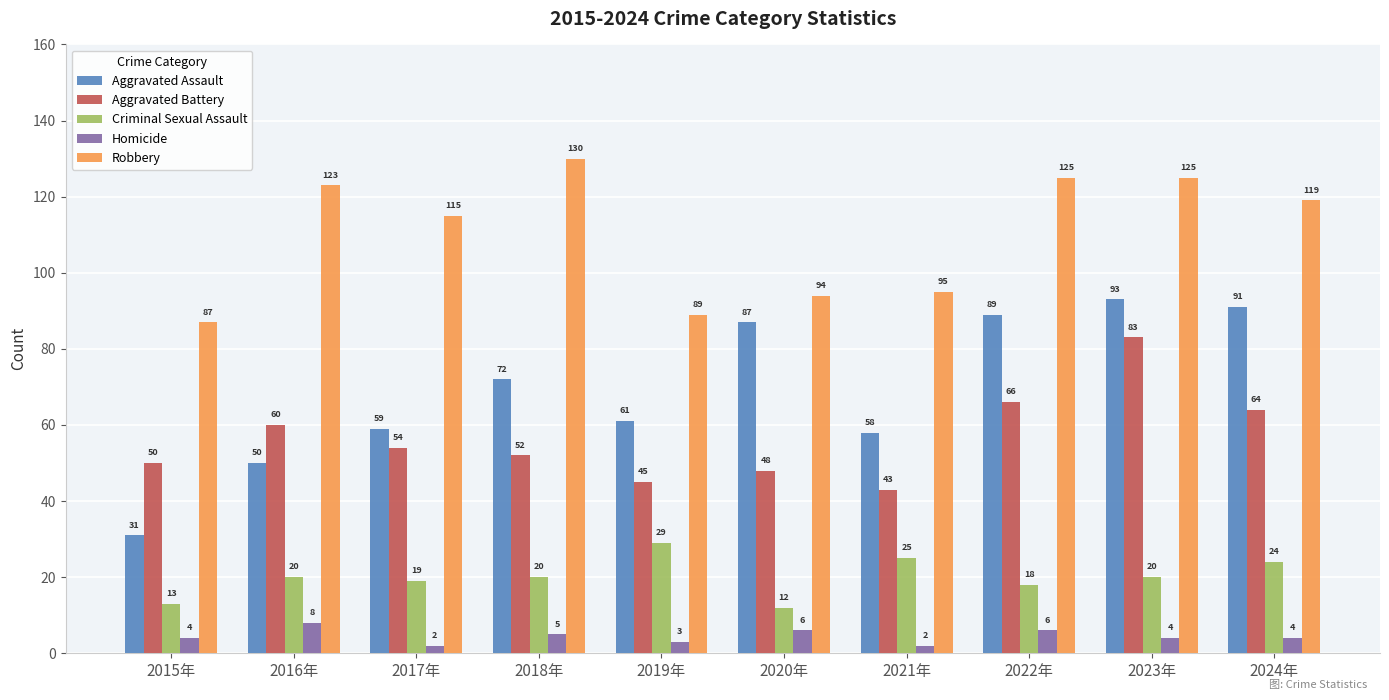

What is the sum of all Homicide values?

44